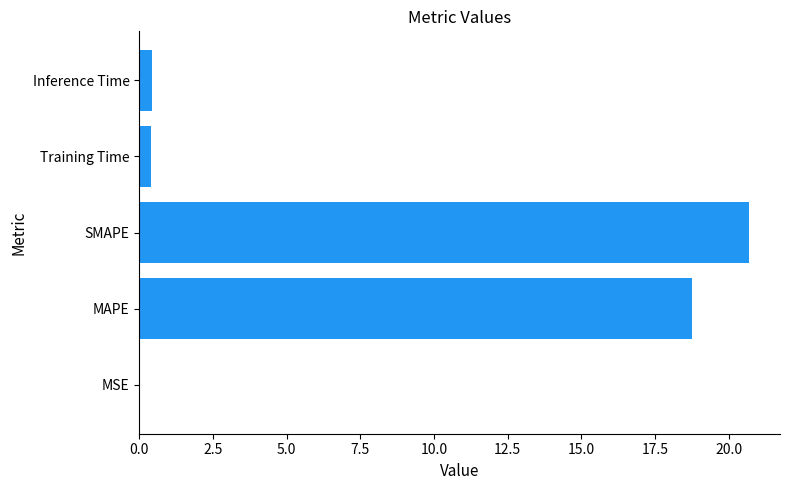

What is the maximum value shown in the chart?

20.7